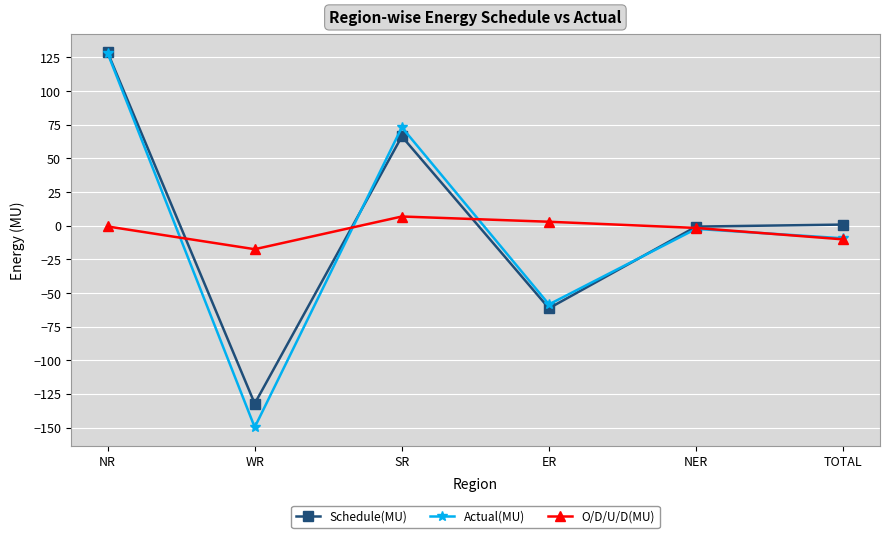

How many categories are shown in the chart?

6